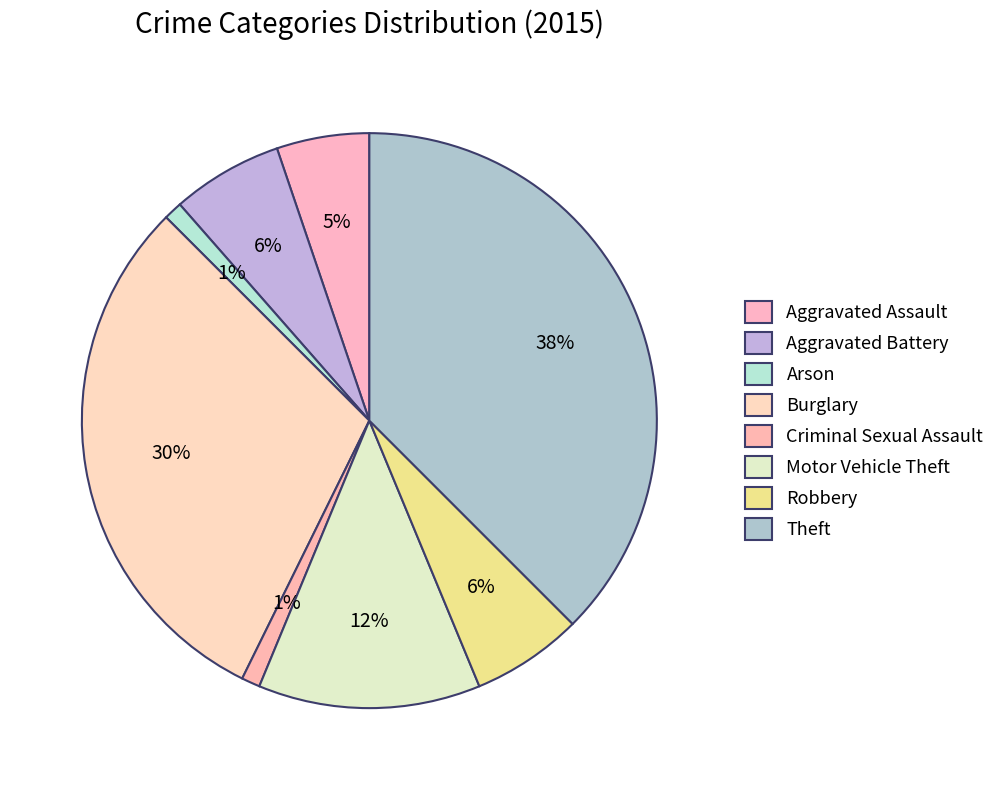

Count the number of slices in the pie.

8